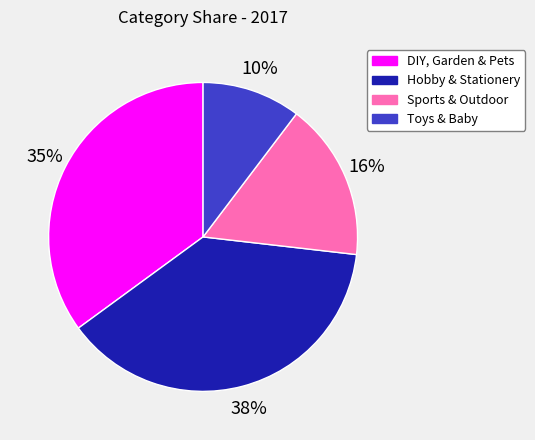

True or false: Hobby & Stationery accounts for 50% of the total.

False